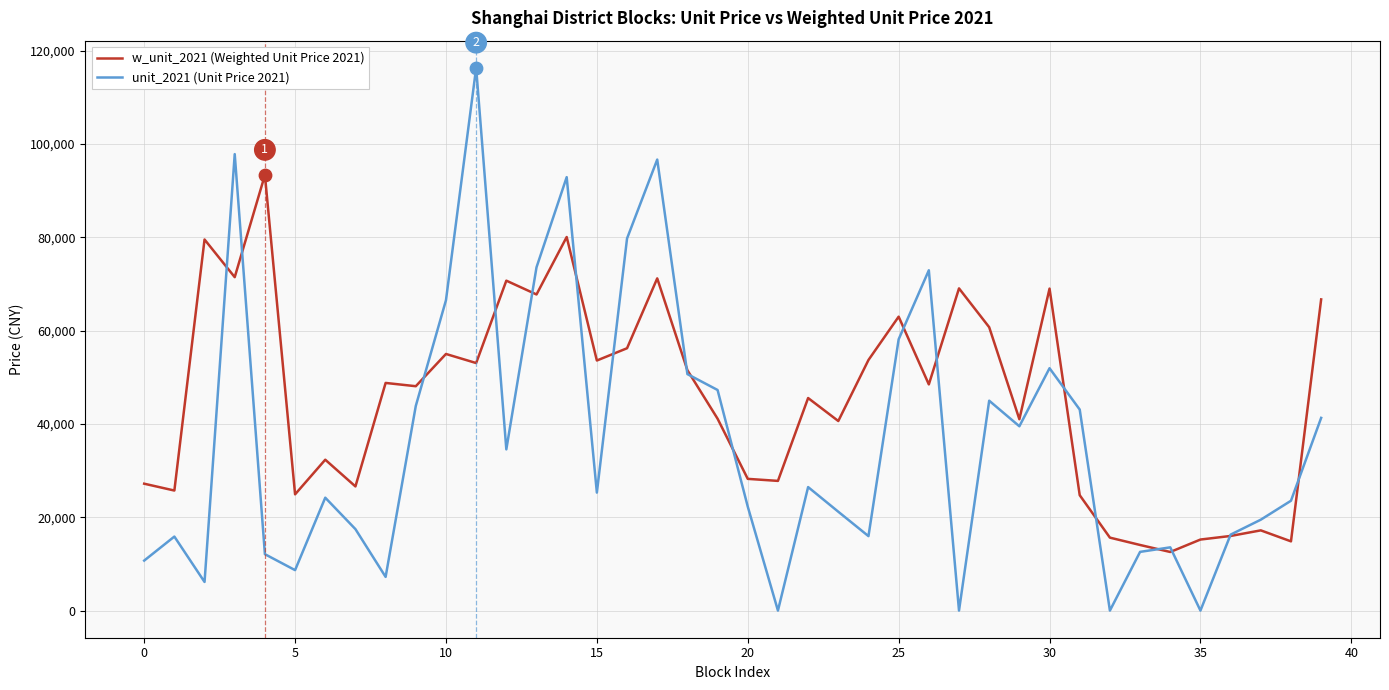

Which series has the largest range (max minus min)?

unit_2021 (Unit Price 2021)